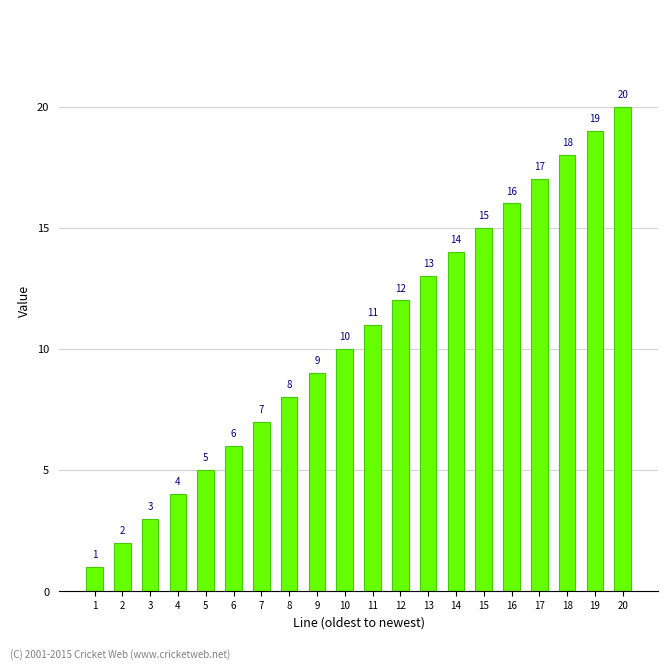

What value does the data have at 13, to the nearest 5?

15